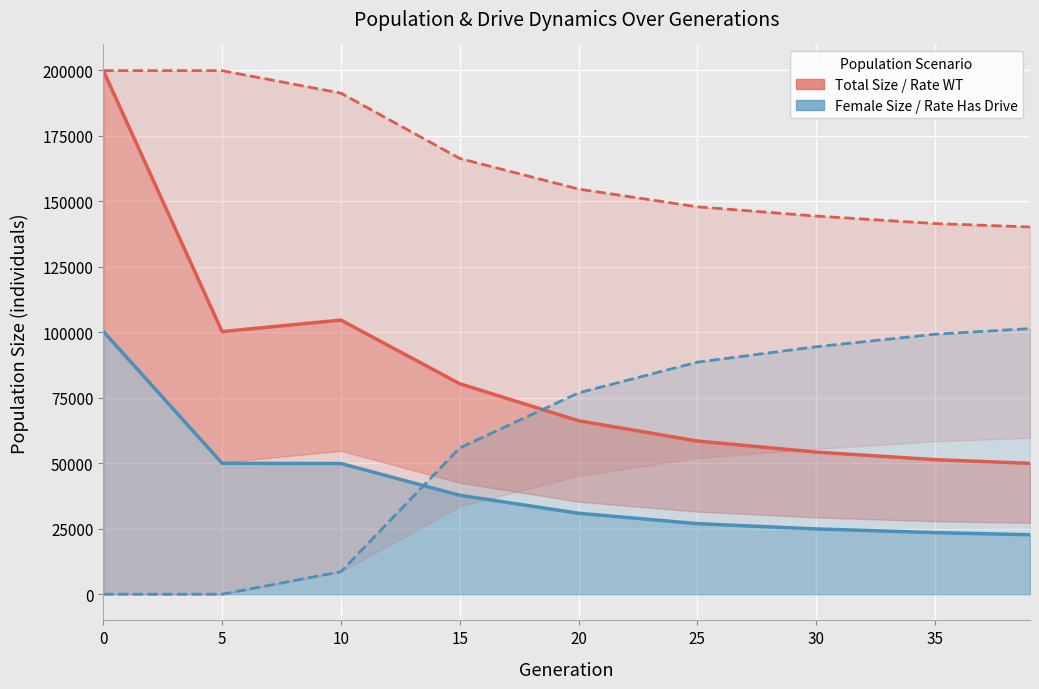

True or false: Female Size and Total Size intersect in this chart.

False